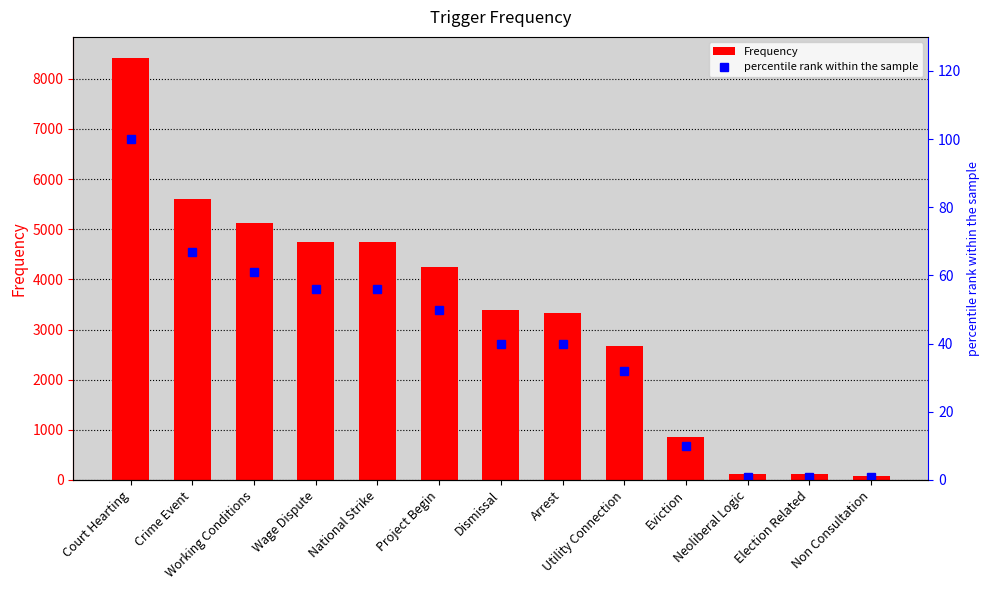

What are all the series names shown in the legend?

Frequency, percentile rank within the sample